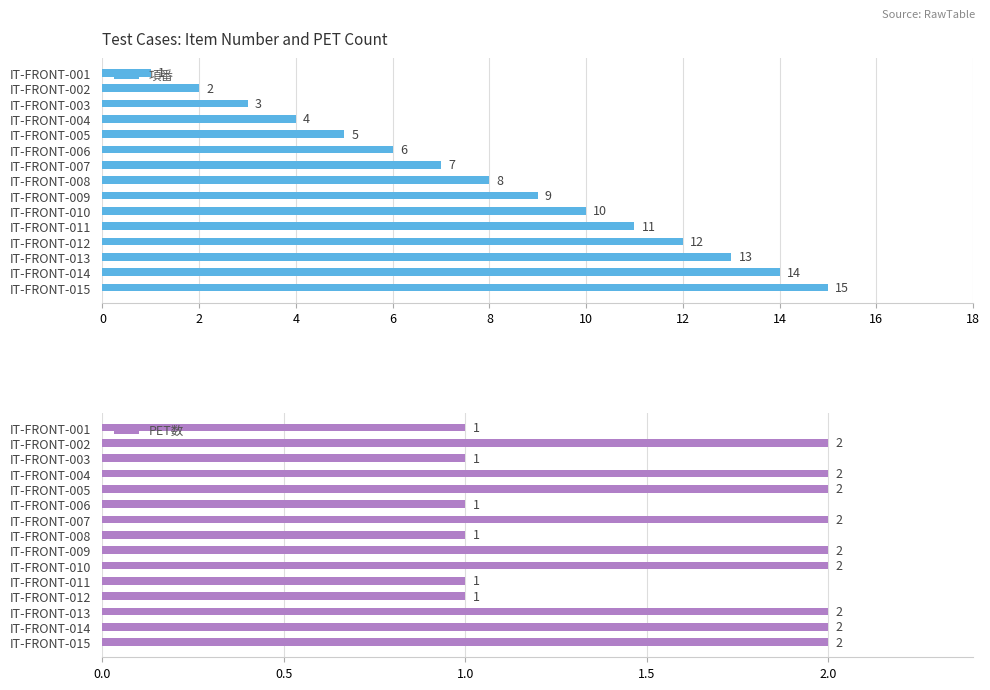

The value of 項番 at IT-FRONT-002 is 3. True or false?

False